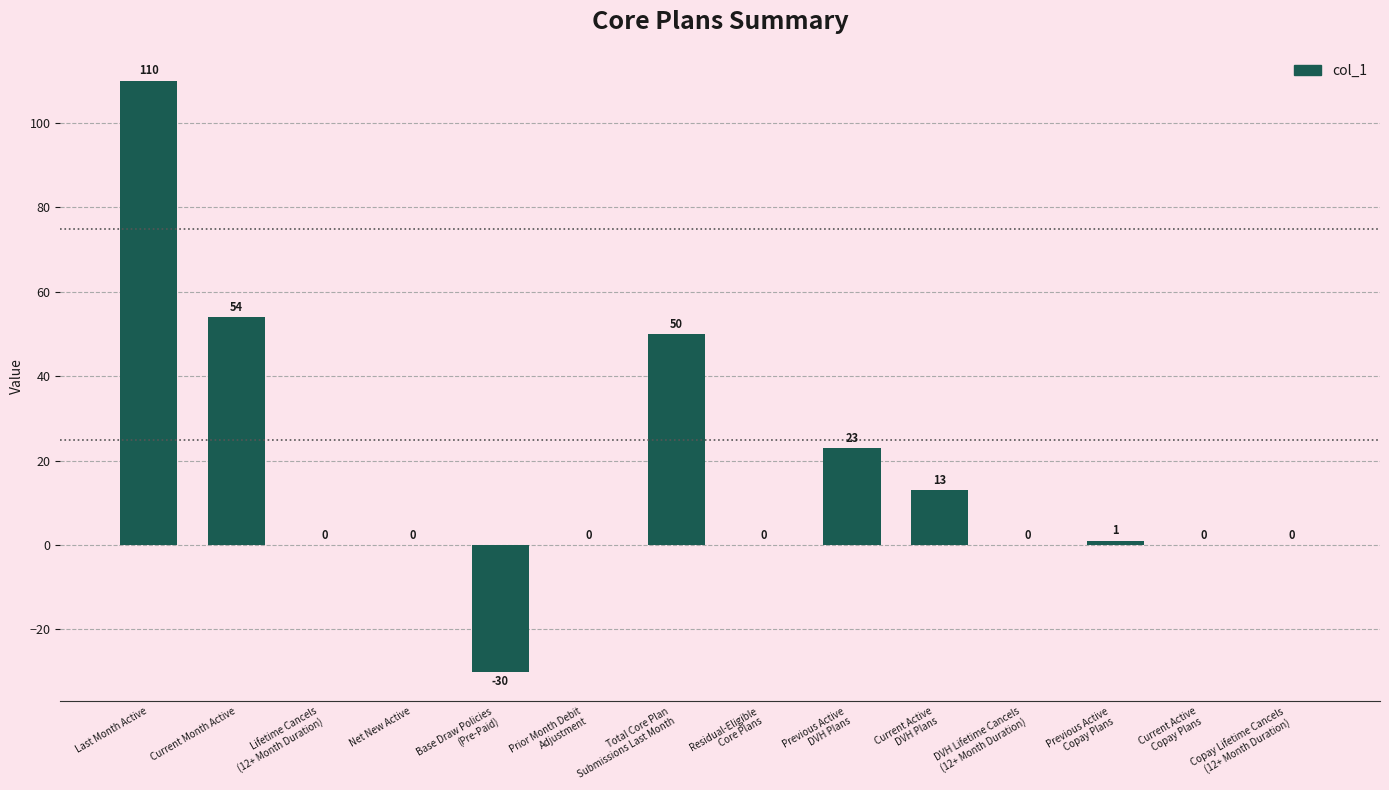

The value at Current Active
Copay Plans is 0. True or false?

True